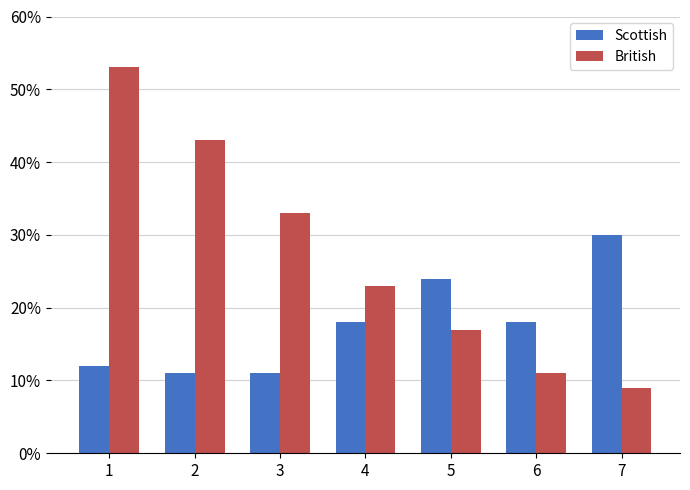

What is the difference between the British values at 3 and 6?

22